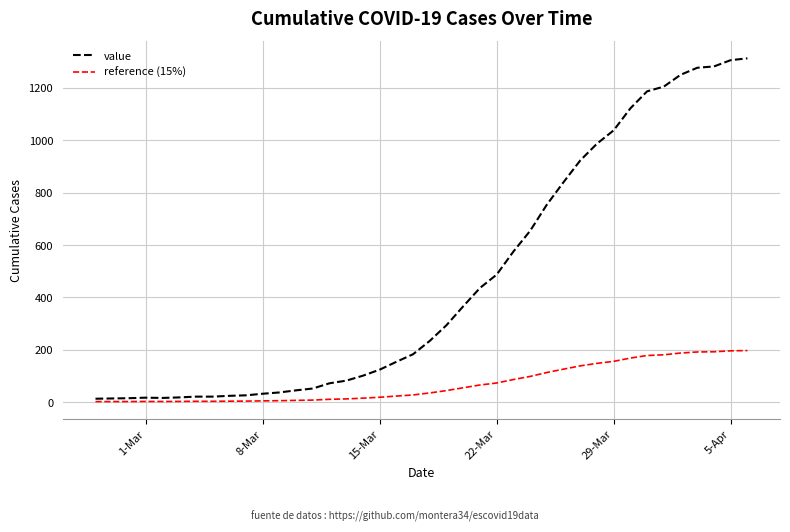

What is the greatest value displayed?

1313.0